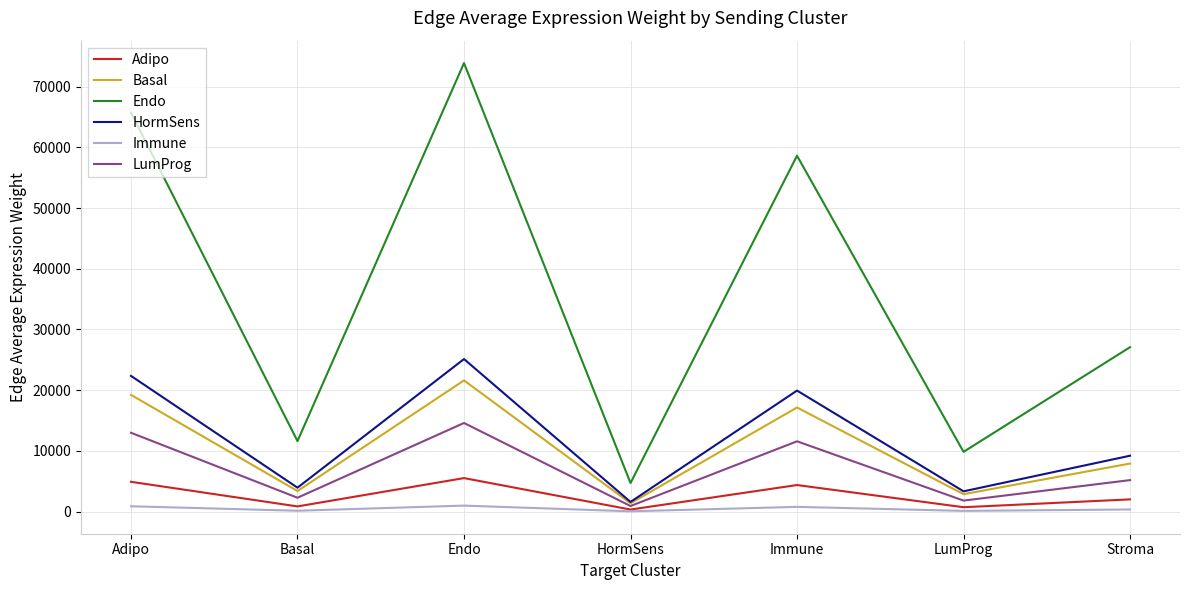

What value does the LumProg series have at Endo?

14606.8